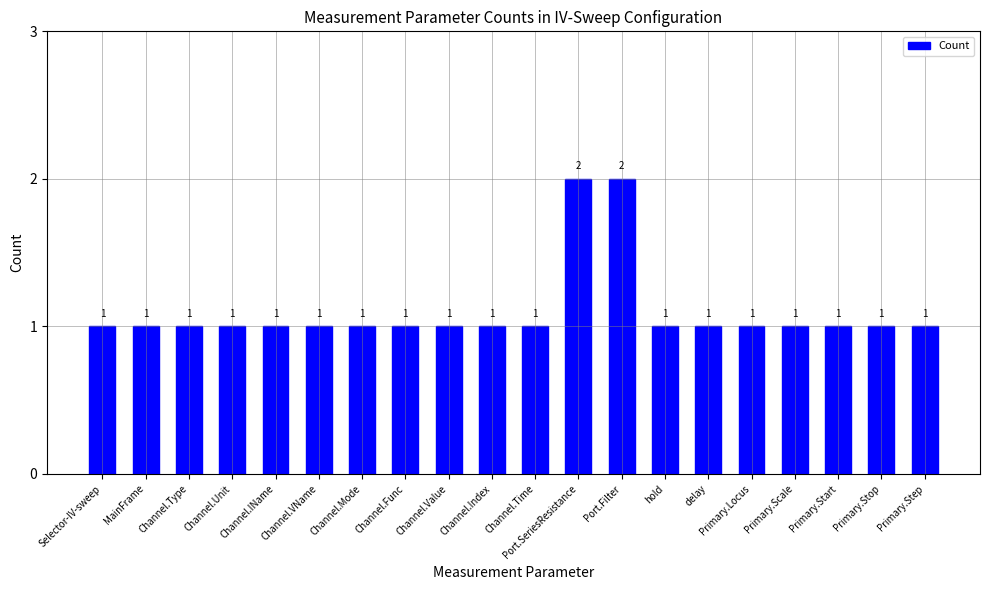

True or false: the data shows 1 at Primary.Scale.

True